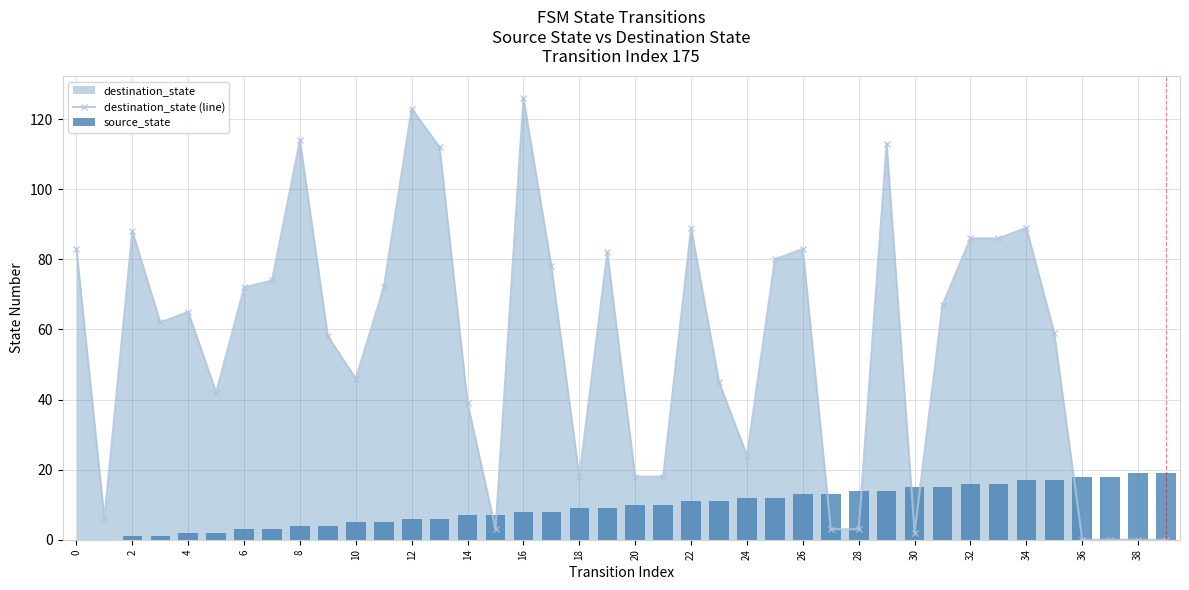

True or false: destination_state (line) has more than 1 interior local peaks.

True